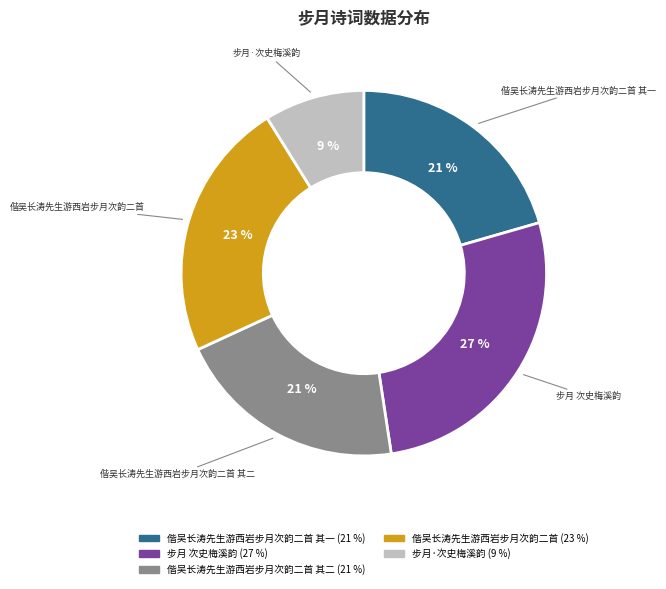

To the nearest percent, what is the difference between the largest and smallest slice percentages?

18%